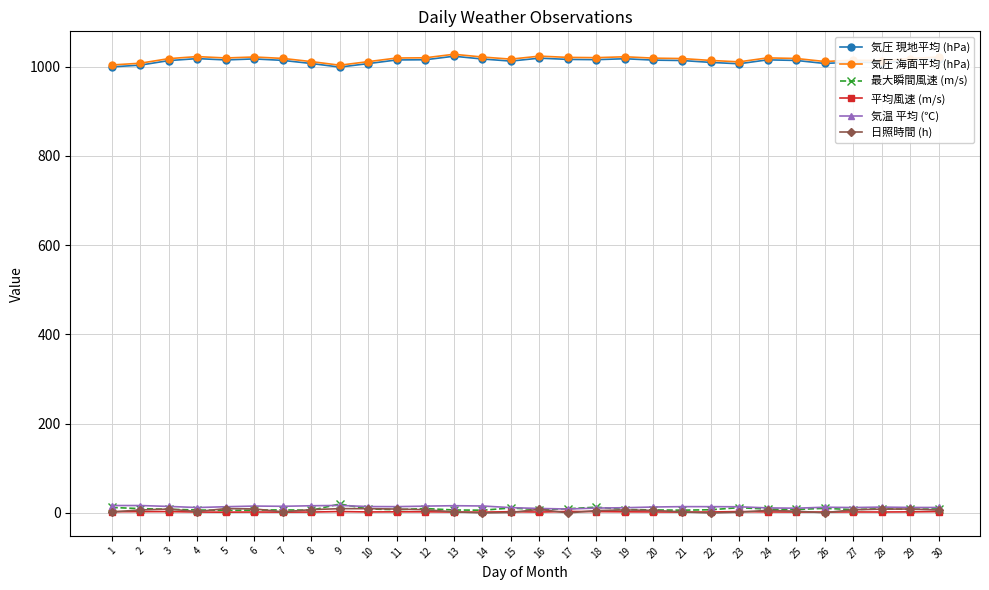

True or false: 気圧 現地平均 (hPa) and 最大瞬間風速 (m/s) cross at least once.

False